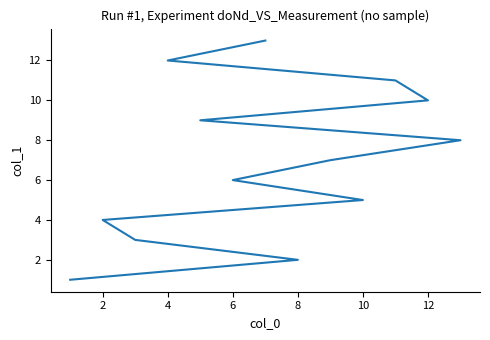

Between 6 and 10, which is larger?

6